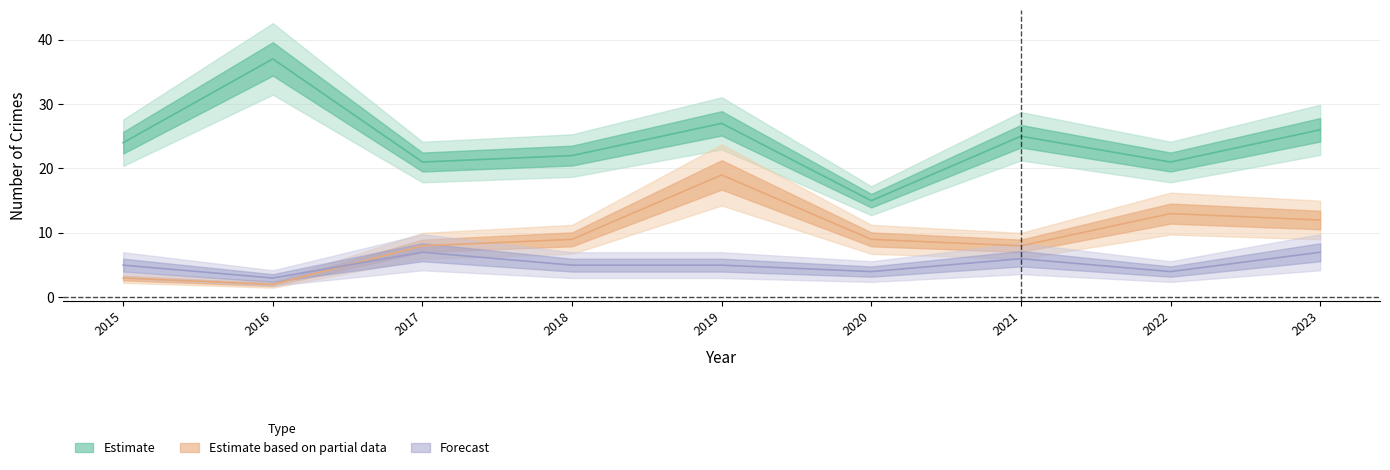

True or false: Aggravated Battery has more than 1 points higher than both neighbors.

True